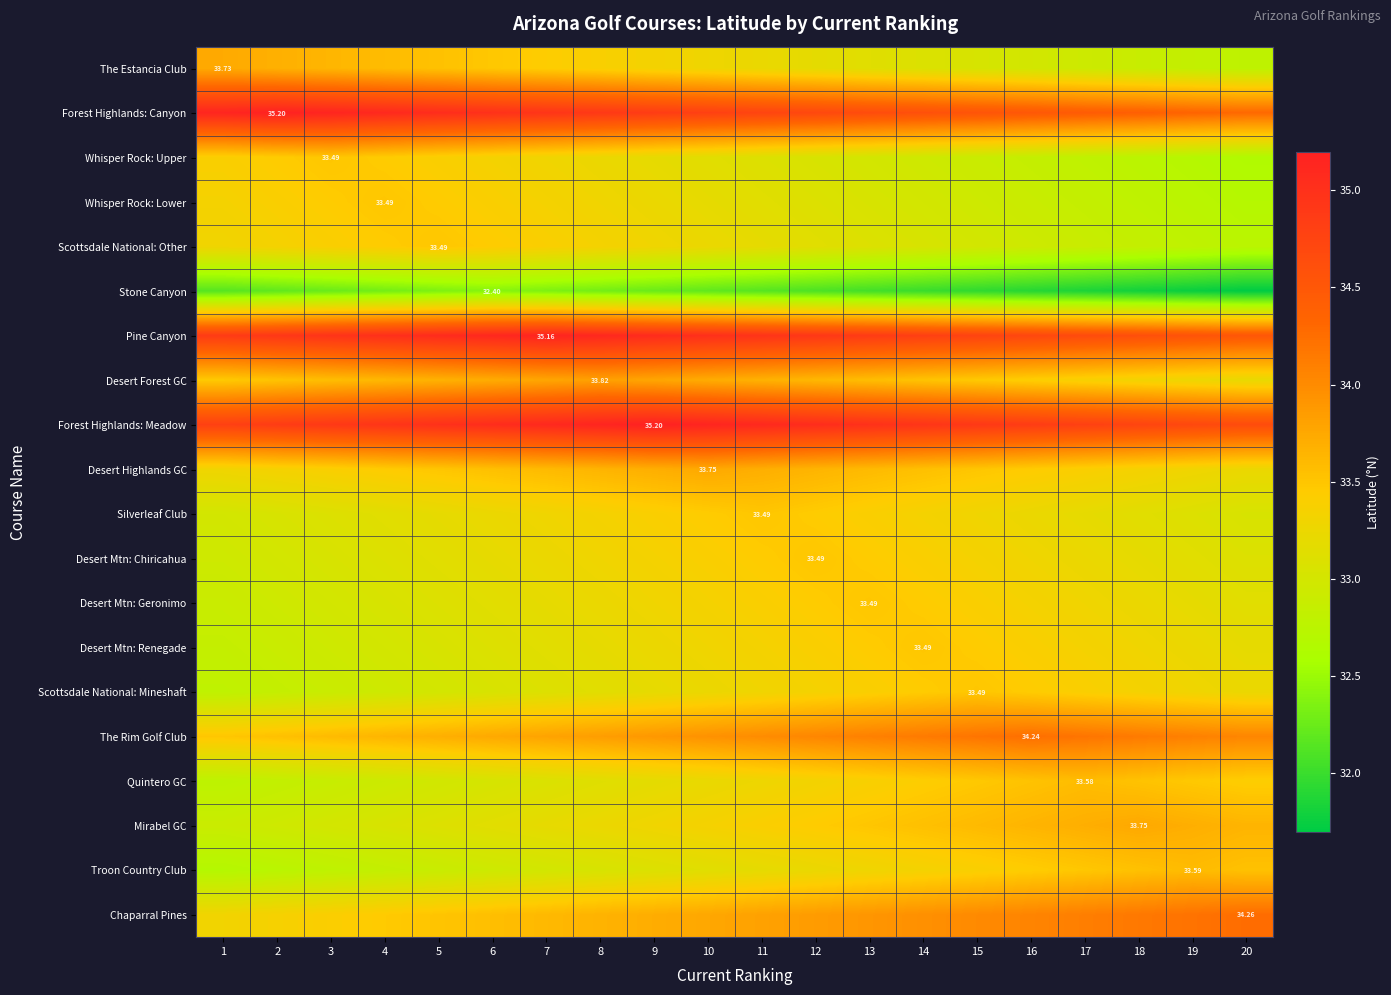

At 18, list the series in order from smallest to largest.

Stone Canyon, Whisper Rock: Upper, Whisper Rock: Lower, Scottsdale National: Other, The Estancia Club, Silverleaf Club, Desert Mtn: Chiricahua, Desert Mtn: Geronimo, Desert Mtn: Renegade, Desert Forest GC, Scottsdale National: Mineshaft, Desert Highlands GC, Quintero GC, Troon Country Club, Mirabel GC, The Rim Golf Club, Chaparral Pines, Forest Highlands: Canyon, Pine Canyon, Forest Highlands: Meadow